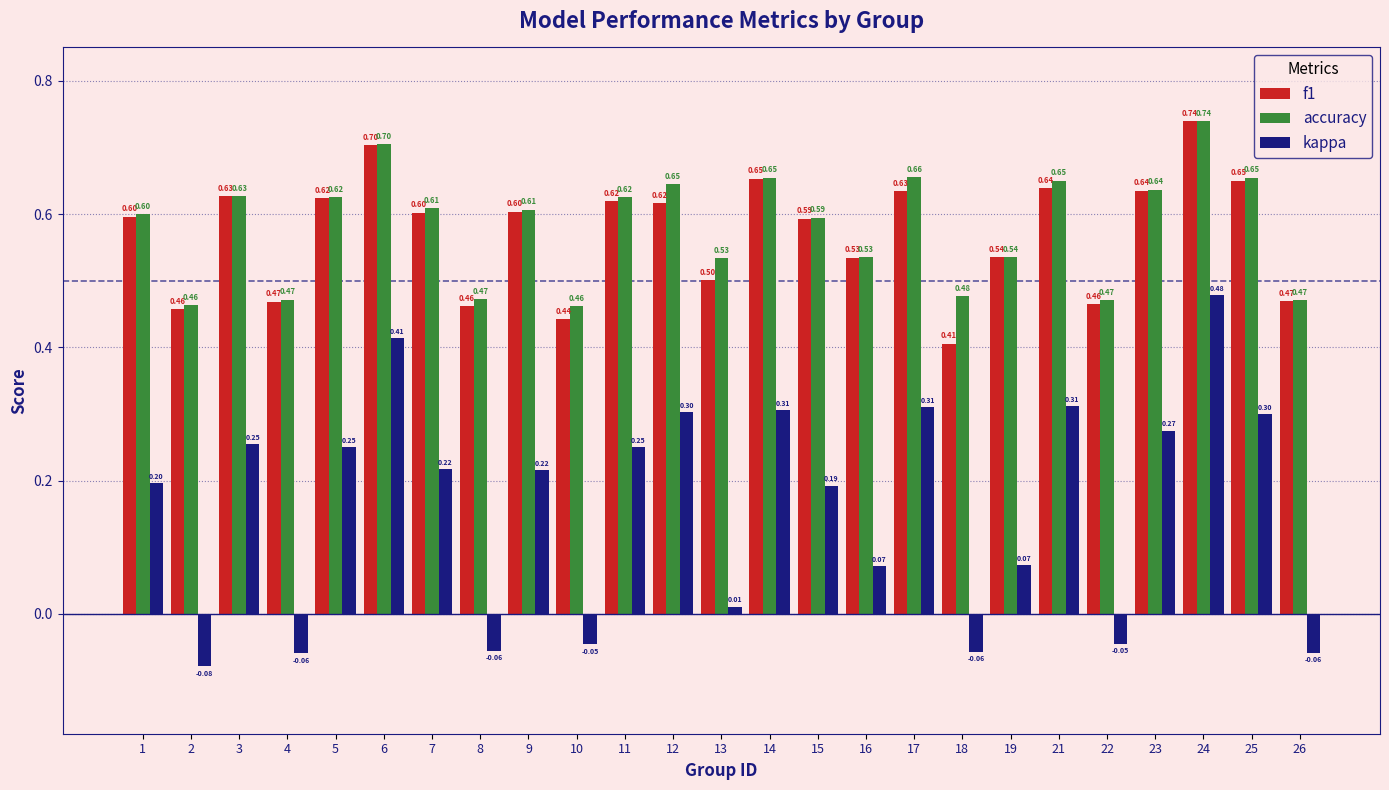

What is the average value of the accuracy series?

0.6